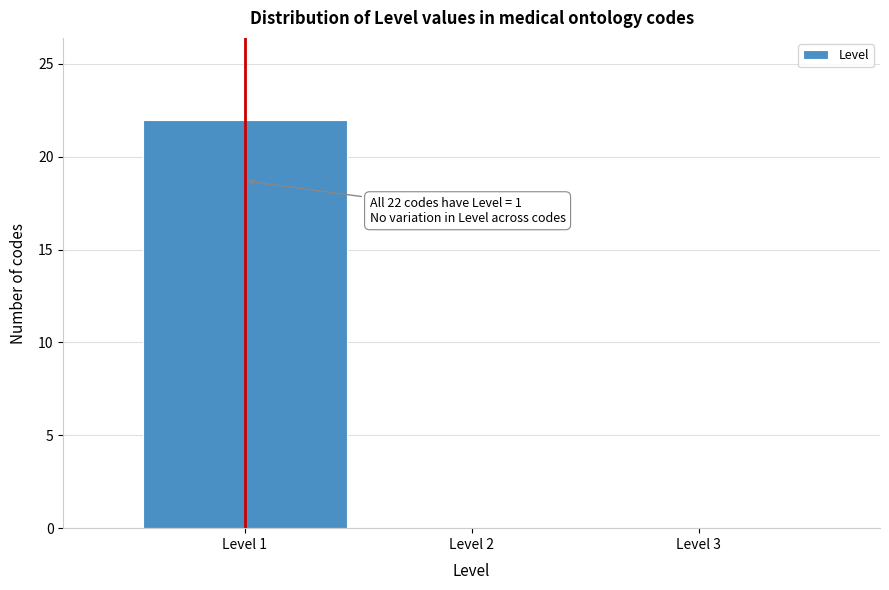

Which range on the x-axis has the tallest bar?

0.5 to 1.5